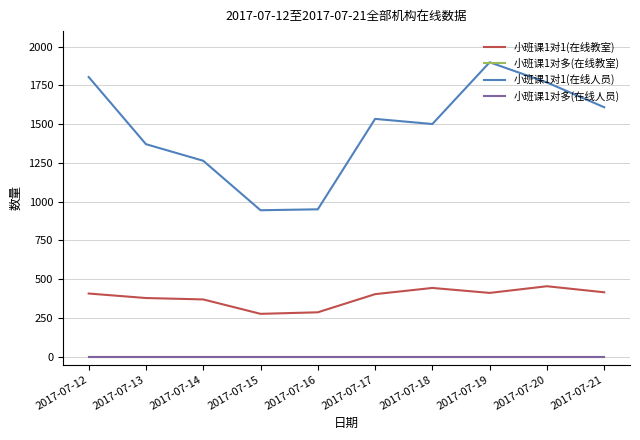

Does the chart display data point markers on the line(s)?

No